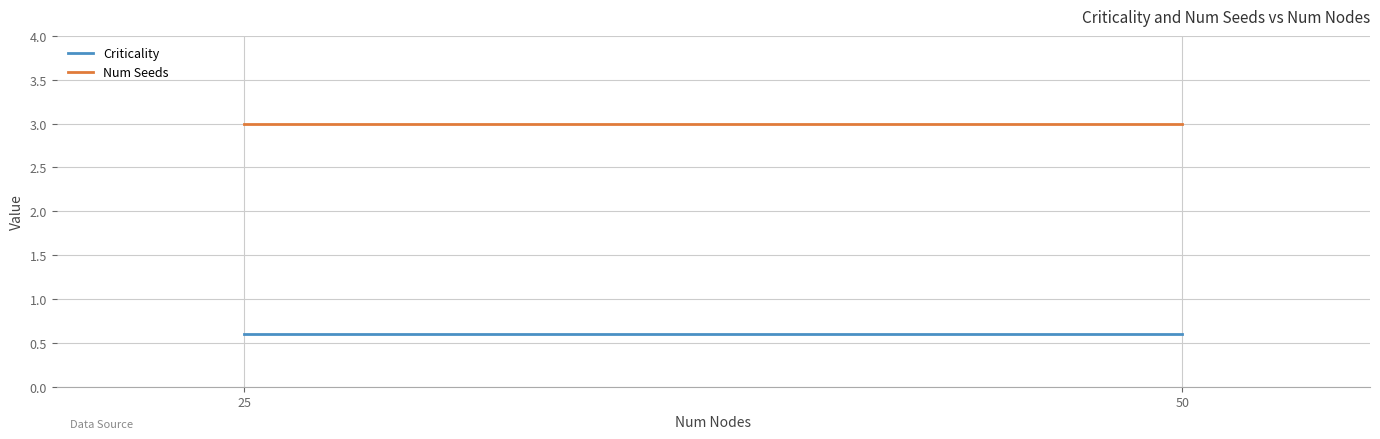

At which label does Num Seeds reach its peak?

25